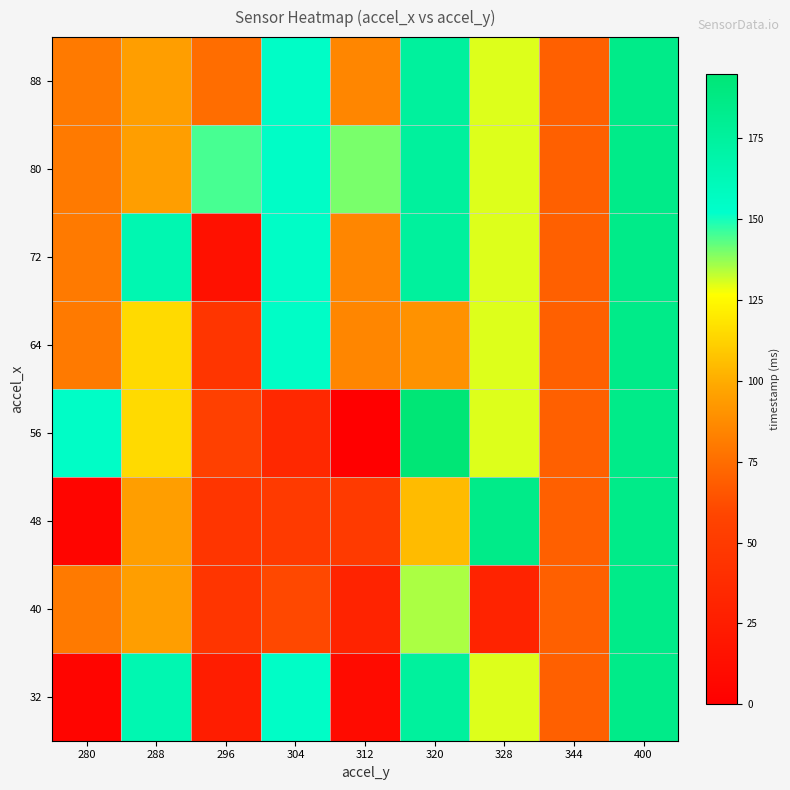

What is the spread (max minus min) of values at 280?

150